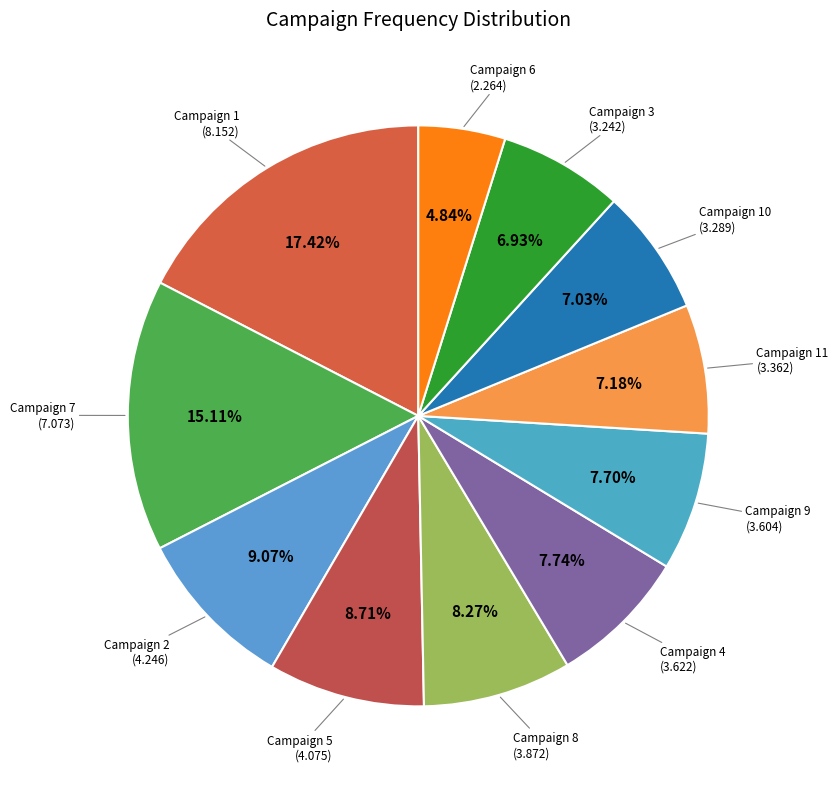

To the nearest percent, what portion does Campaign 8 represent?

8%